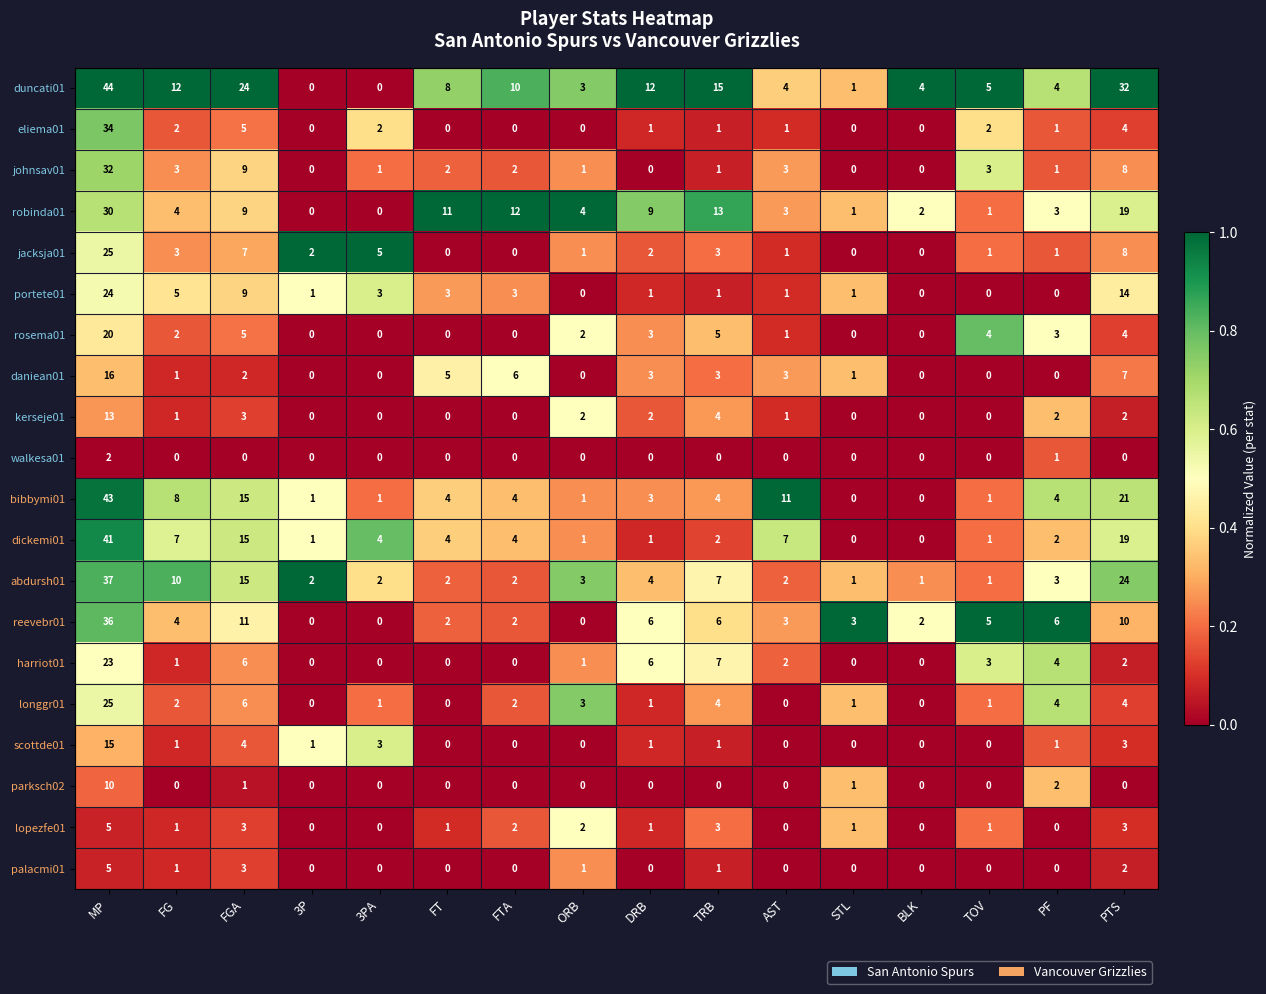

True or false: robinda01 has a value of 3 at AST.

True